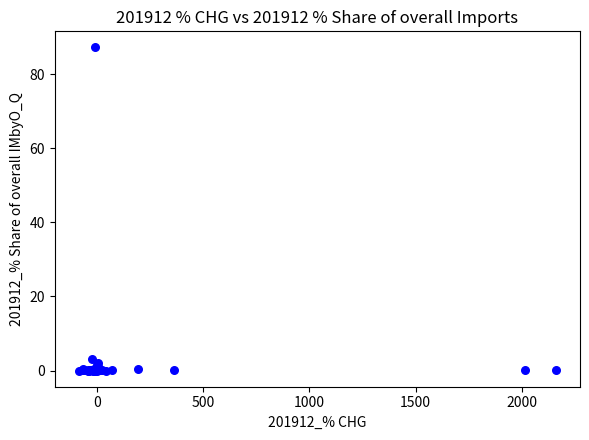

What Y value in the scatter plot is closest to 43?

3.0